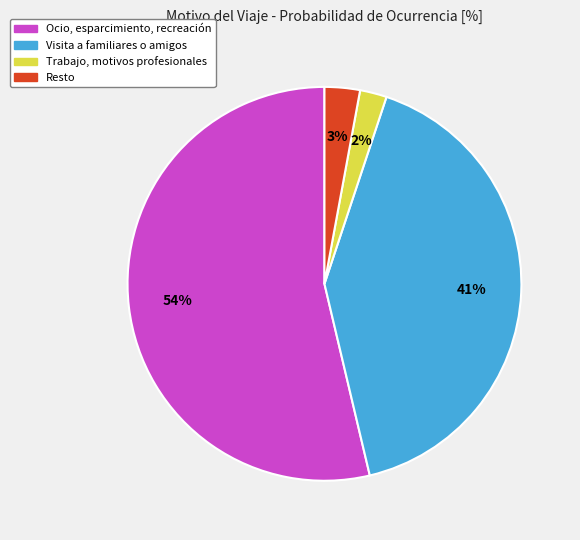

To the nearest percent, what is the combined percentage of Trabajo, motivos profesionales and Ocio, esparcimiento, recreación?

56%